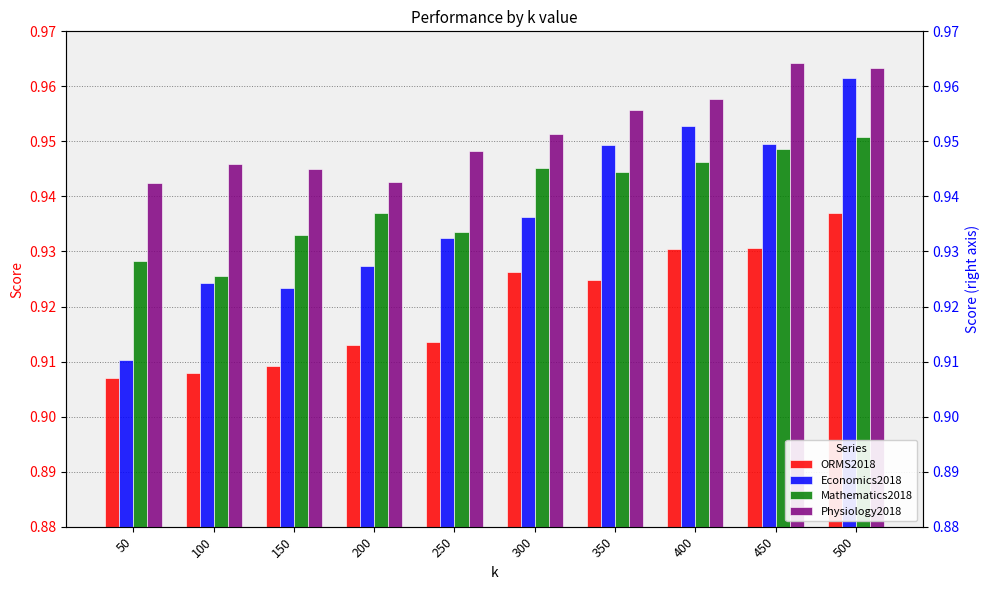

Which category has the lowest value in the ORMS2018 series?

50